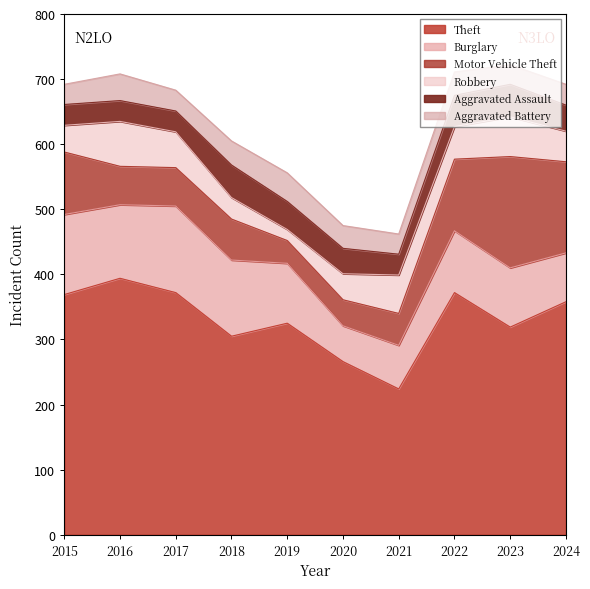

Rank the series by their maximum value, from highest to lowest.

Theft, Motor Vehicle Theft, Burglary, Robbery, Aggravated Assault, Aggravated Battery